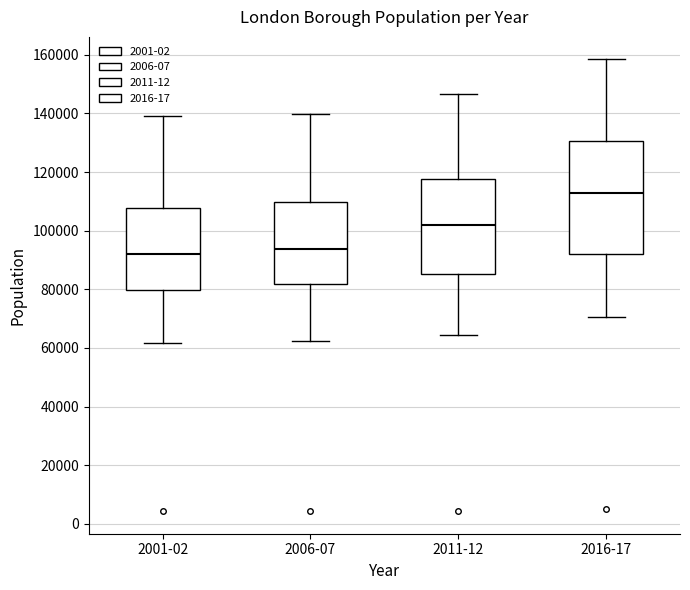

Reading left to right, transcribe this box plot: for each box, give where its median line is, the range the box spans, and where its two whiskers end, as read against the y-axis. The values are not printed on the chart, so give them approximately, as read against the axis.

2001-02: median 92000, box 80000 to 108000, whiskers 62000 to 140000
2006-07: median 94000, box 82000 to 110000, whiskers 62000 to 140000
2011-12: median 102000, box 86000 to 118000, whiskers 64000 to 146000
2016-17: median 112000, box 92000 to 130000, whiskers 70000 to 158000